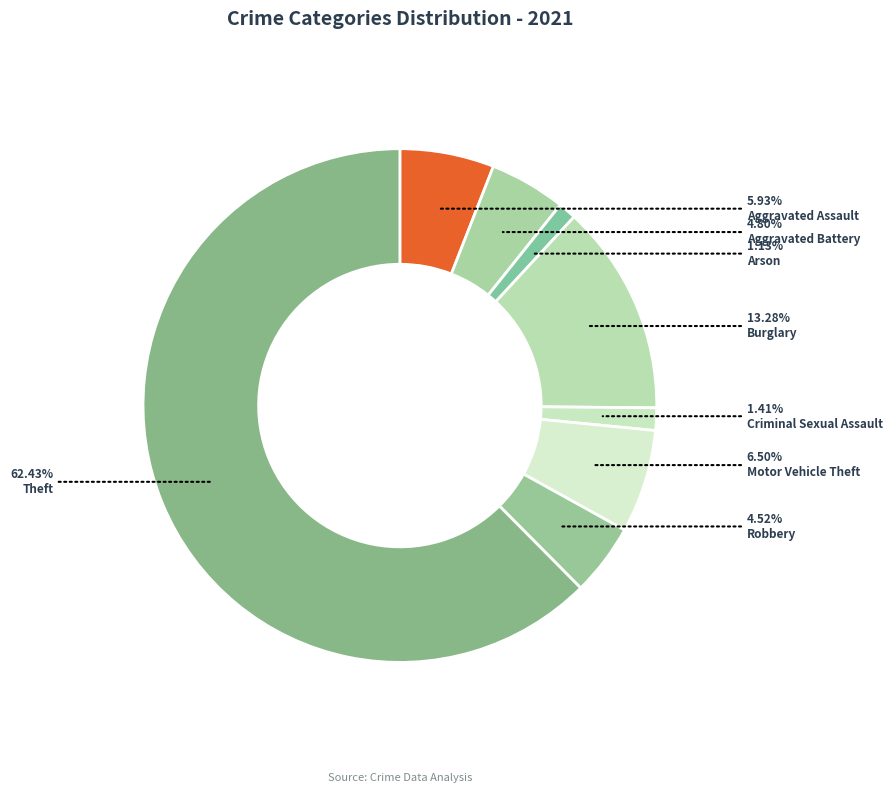

How much of the chart is everything except Burglary?

86.7%